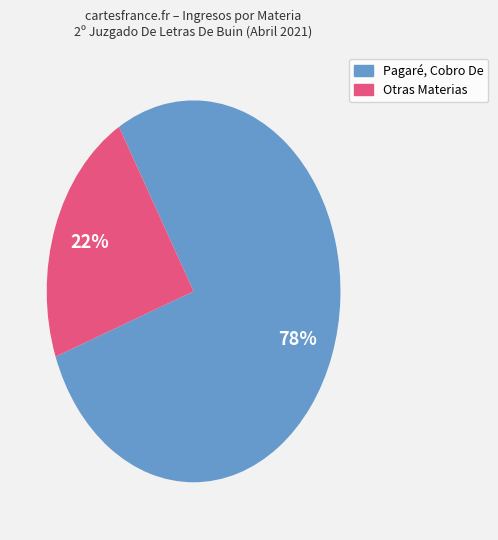

To the nearest percent, what is the difference between the largest and smallest slice percentages?

56%